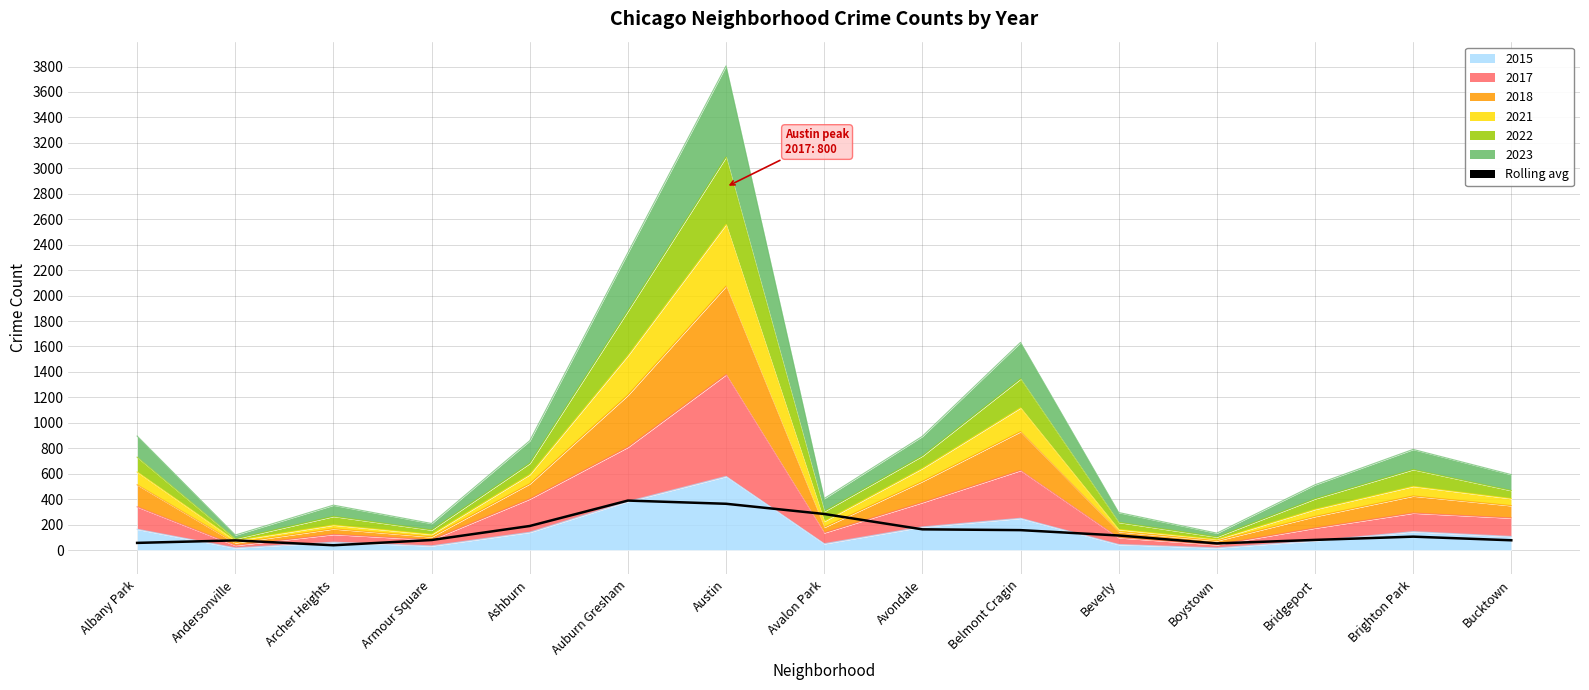

What position from the right is Archer Heights?

13